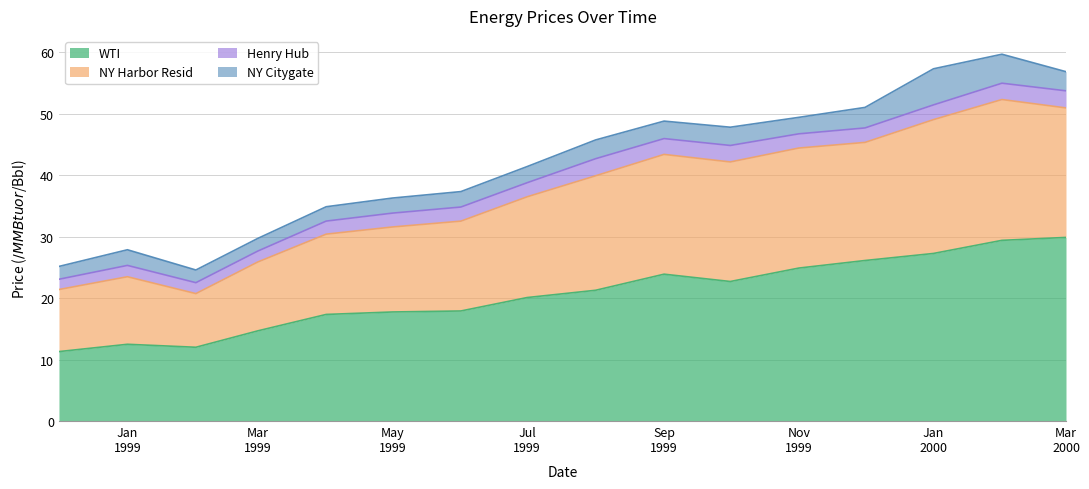

What is the minimum value for WTI?

11.3